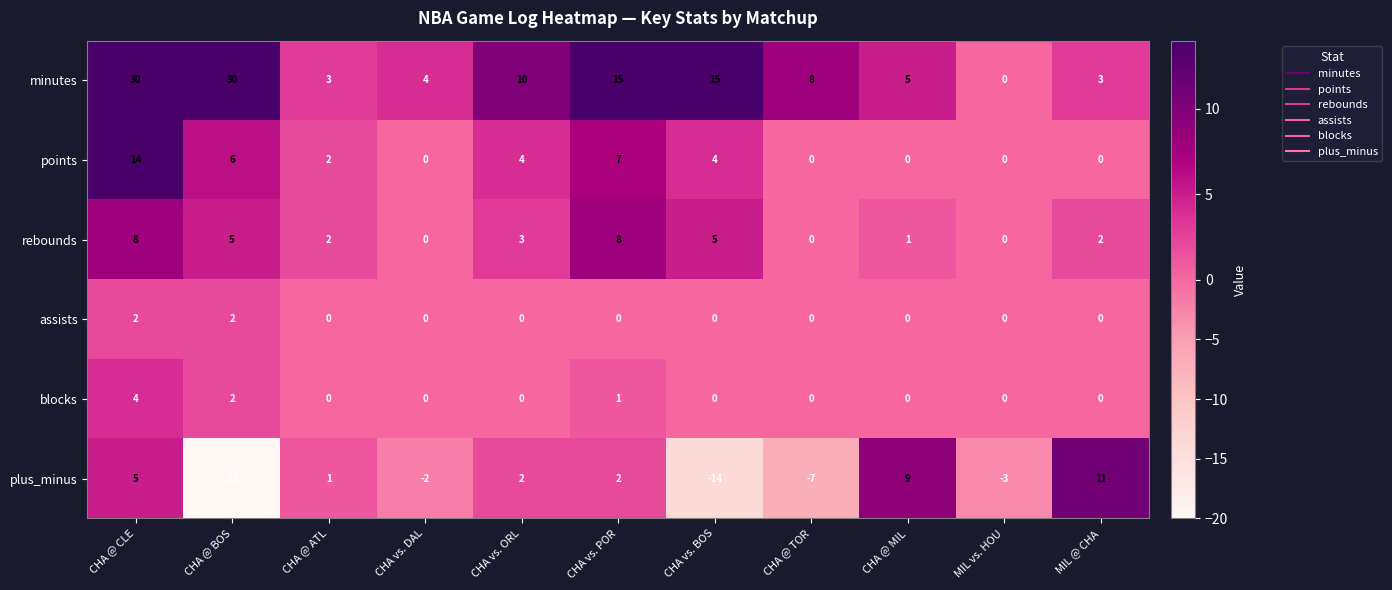

What is the sum of all plus_minus values?

-16